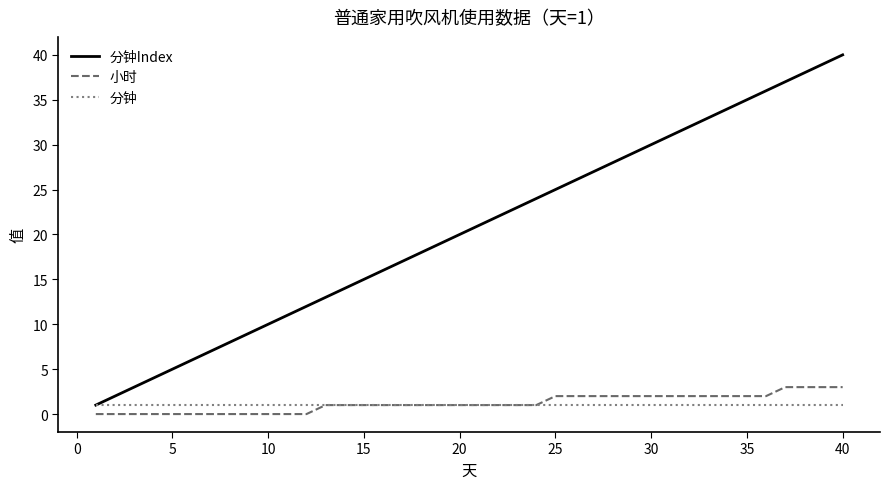

Rank the series by their maximum value, from highest to lowest.

分钟Index, 小时, 分钟